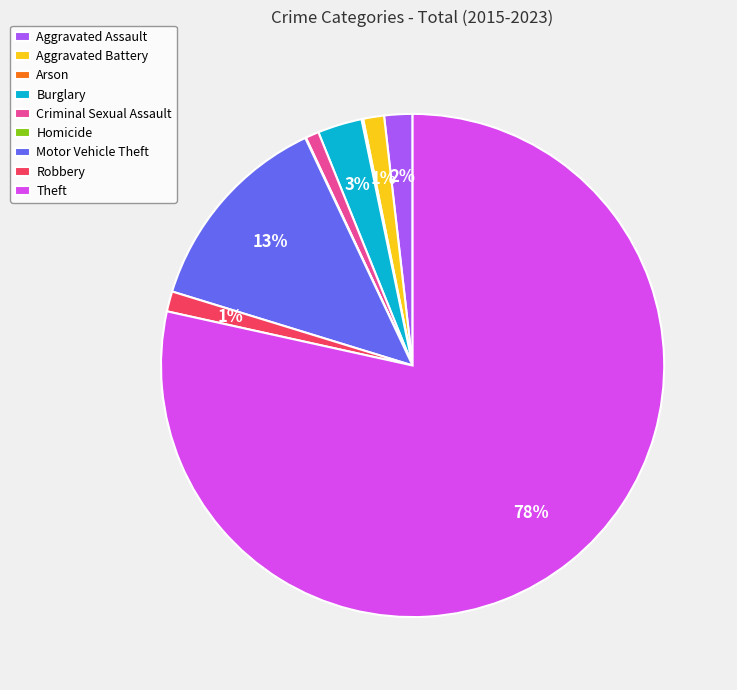

The Criminal Sexual Assault slice represents 11% of the pie. True or false?

False